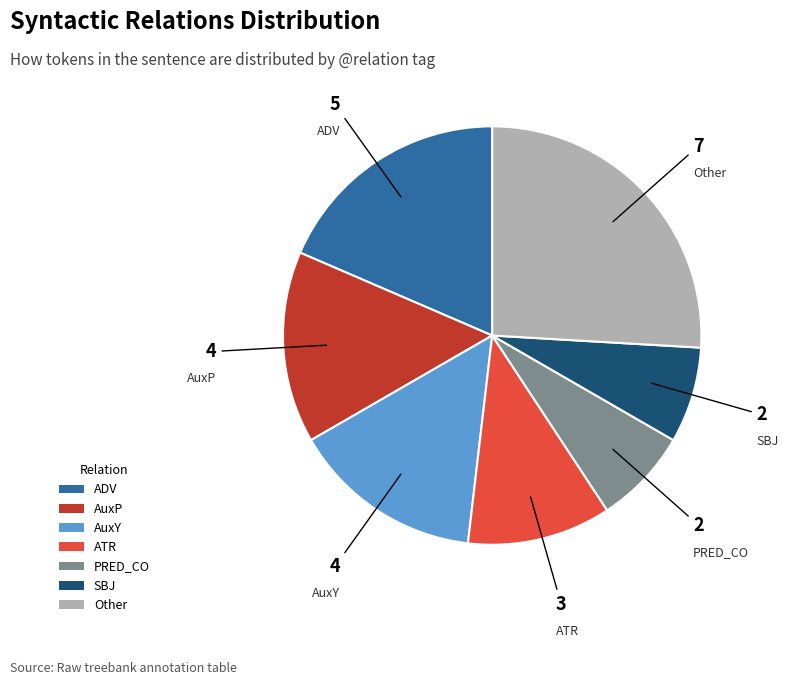

Does PRED_CO account for over 50% of the chart?

No